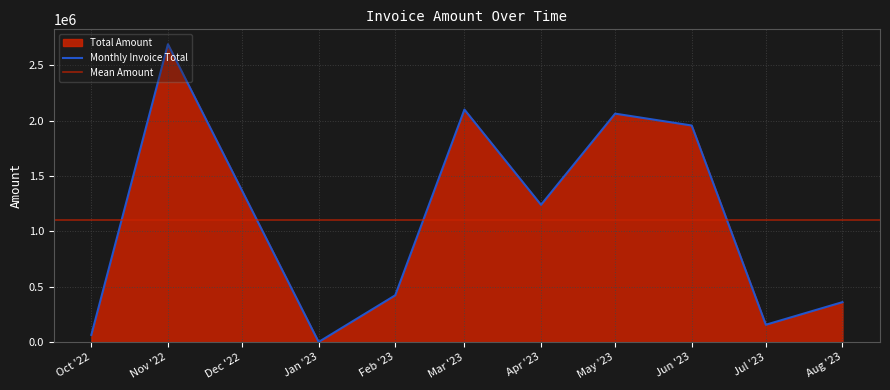

Between 2023-01-06 and 2023-02-08, which is larger?

2023-02-08